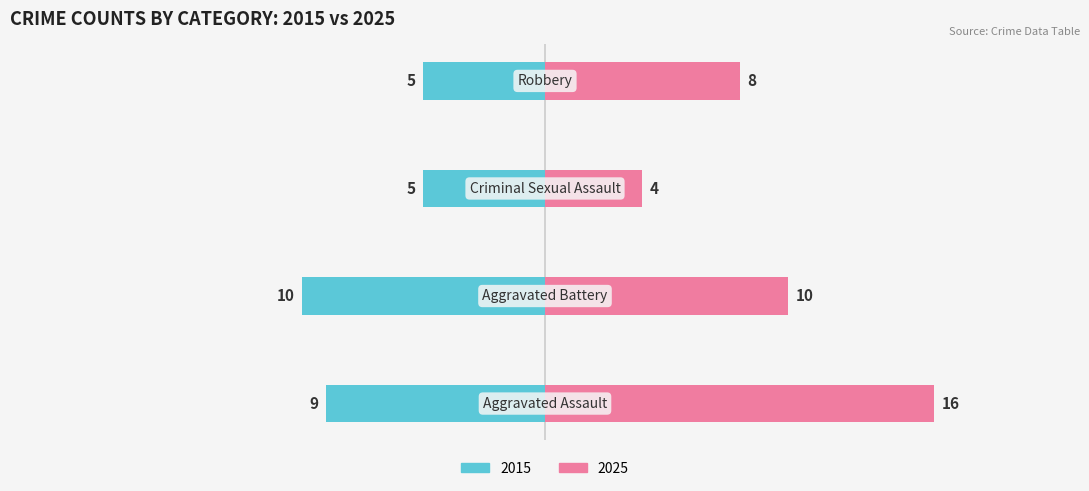

What is the difference between the maximum and minimum values in the 2025 series?

12